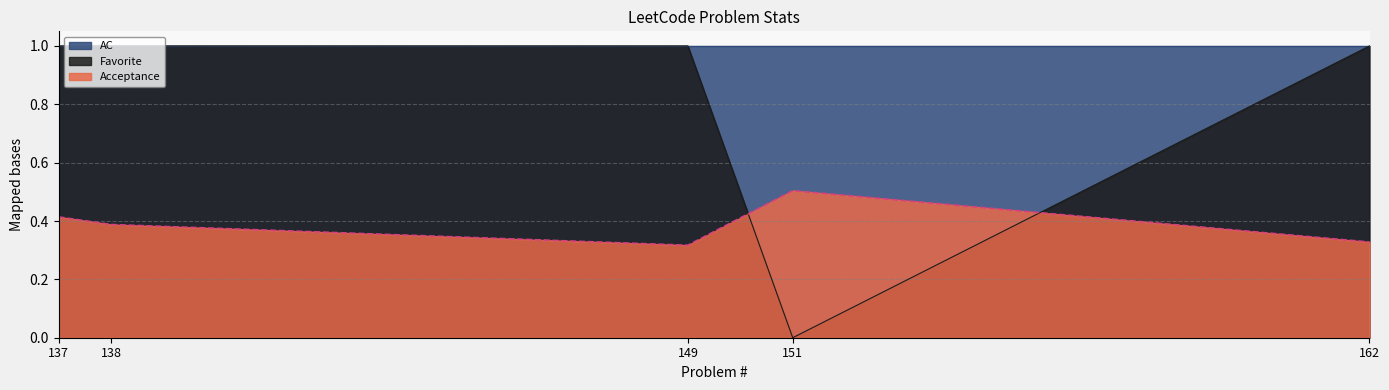

How many times do Favorite and Acceptance cross each other?

2